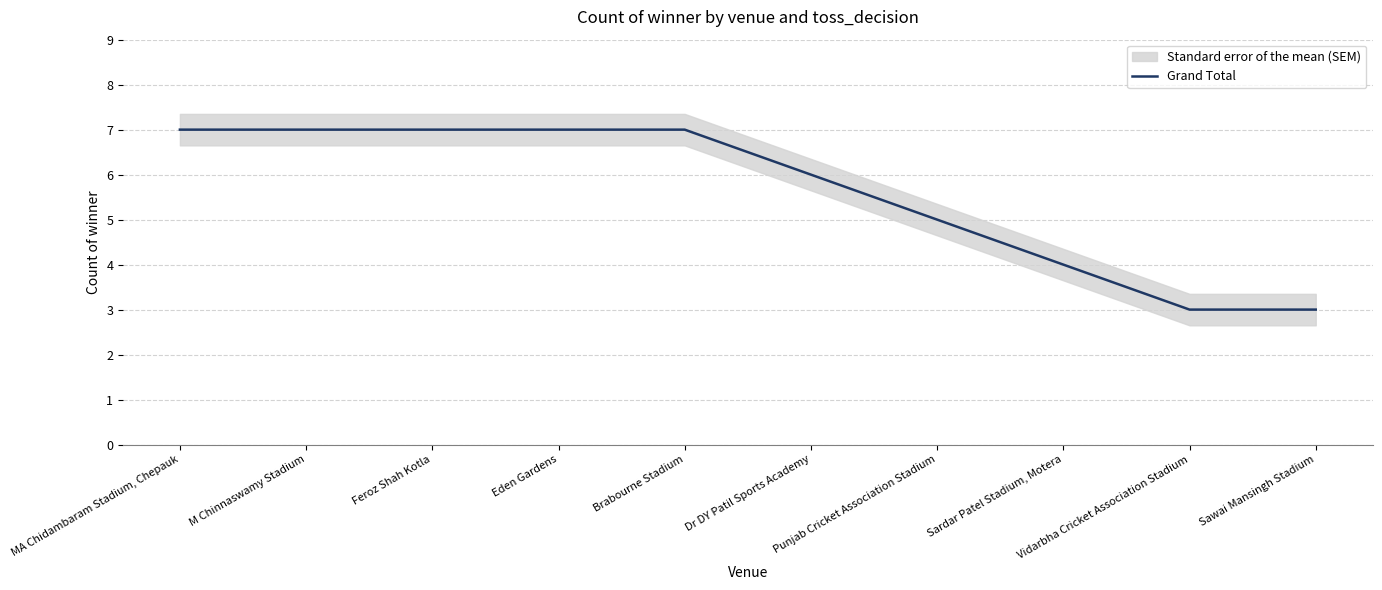

Reading left to right, list all the values displayed in this chart.

MA Chidambaram Stadium, Chepauk=7	M Chinnaswamy Stadium=7	Feroz Shah Kotla=7	Eden Gardens=7	Brabourne Stadium=7	Dr DY Patil Sports Academy=6	Punjab Cricket Association Stadium=5	Sardar Patel Stadium, Motera=4	Vidarbha Cricket Association Stadium=3	Sawai Mansingh Stadium=3